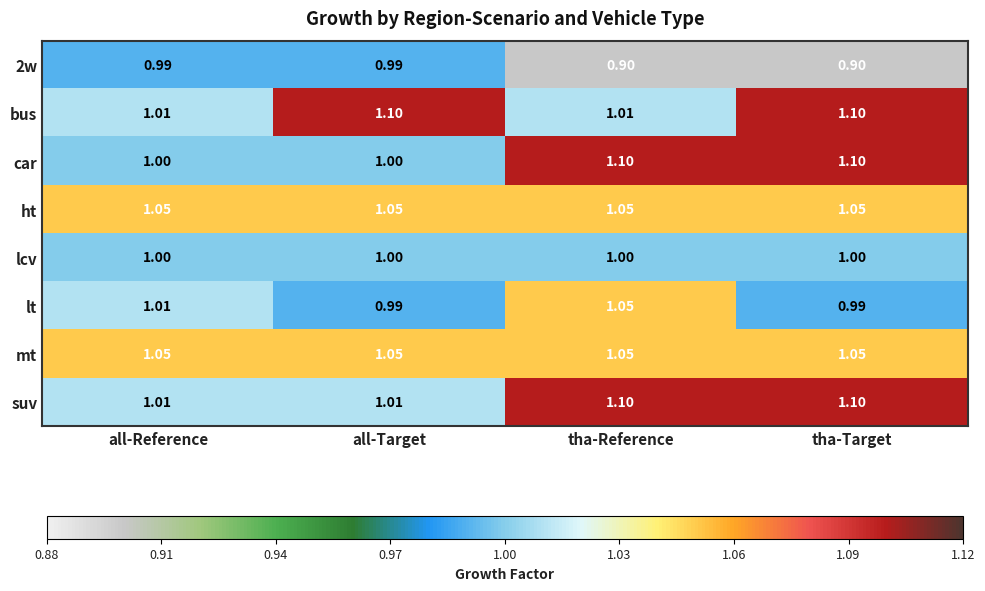

What is the smallest value displayed?

0.9